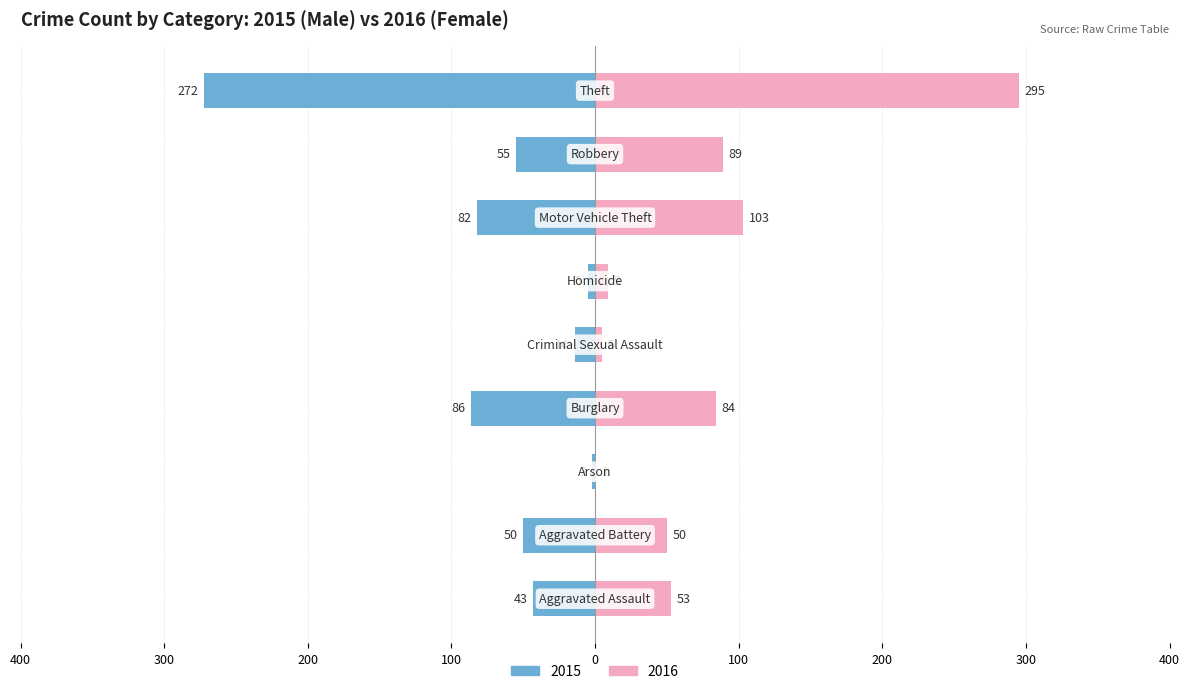

What is the maximum value shown in the chart?

295